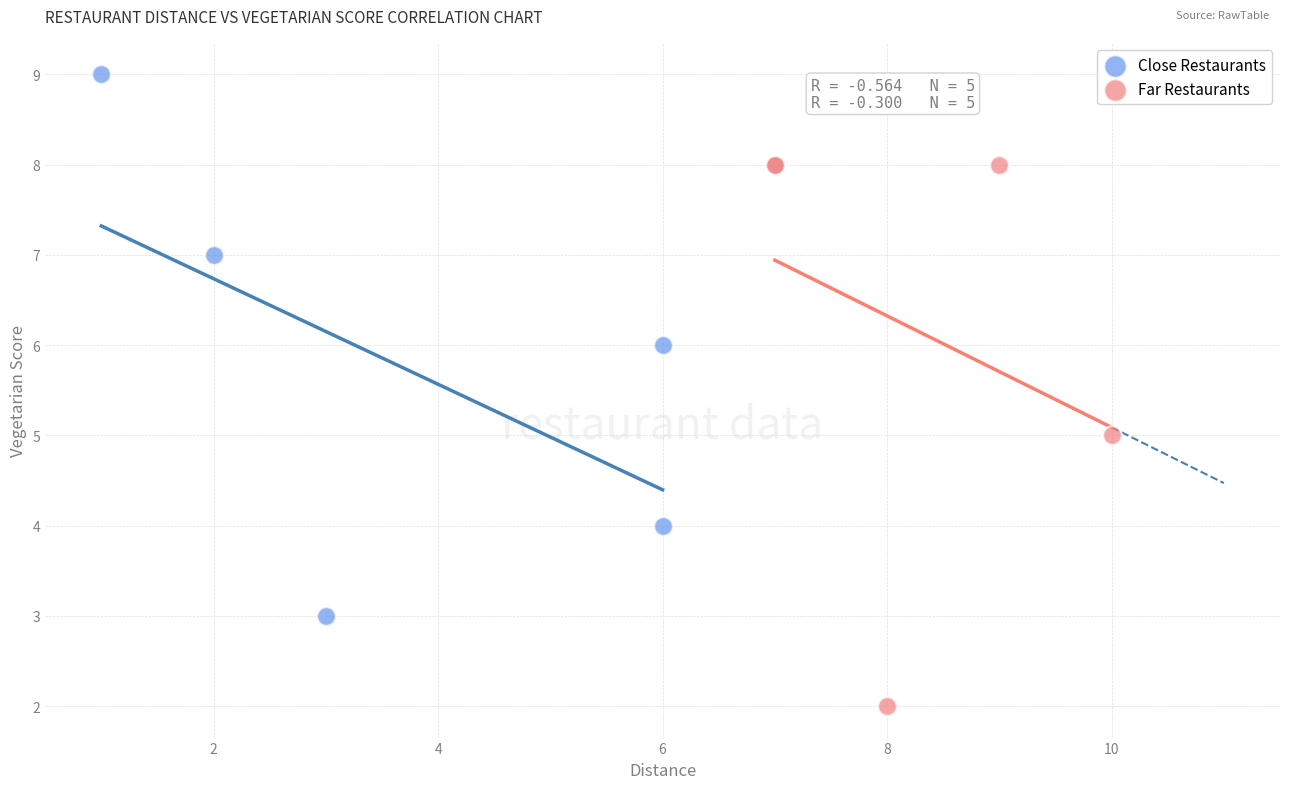

Which series contains the highest Y value?

Close Restaurants